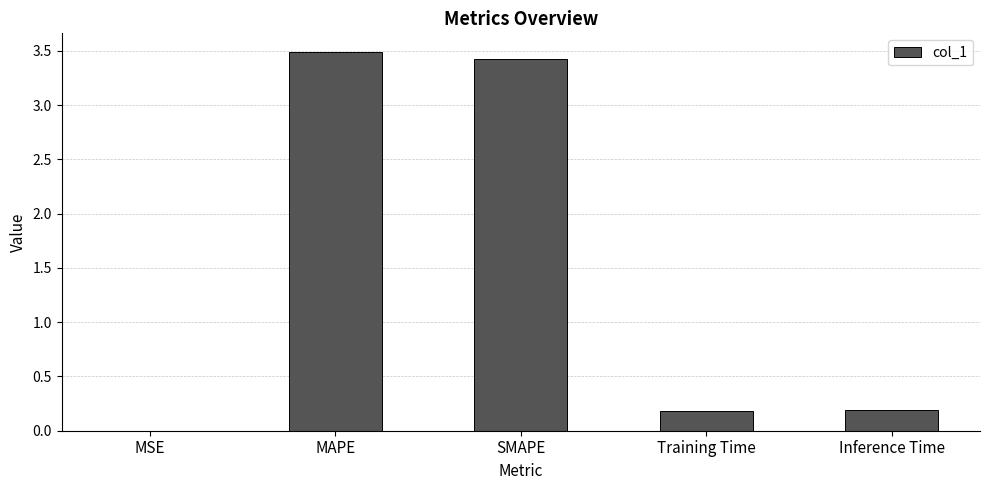

What is the sum of all values?

7.3